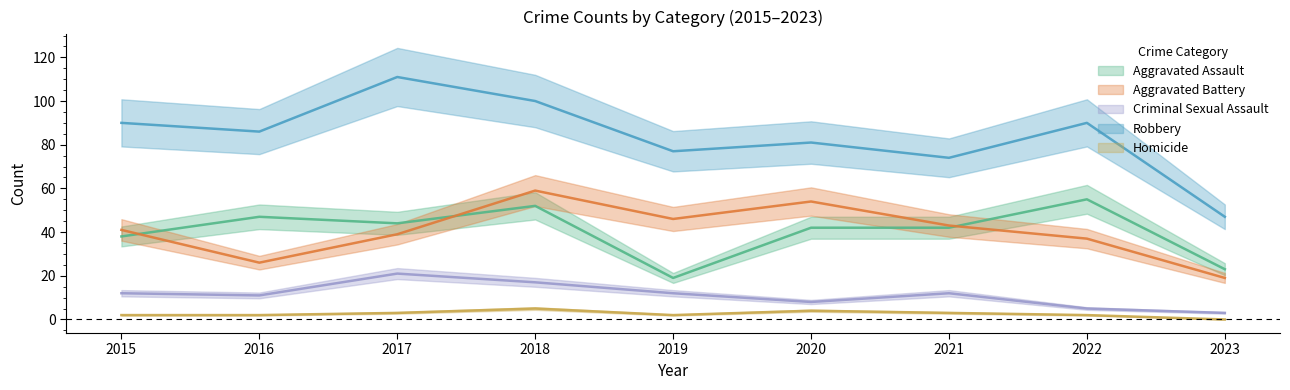

What is the sum of the Homicide values at 2020 and 2023?

4